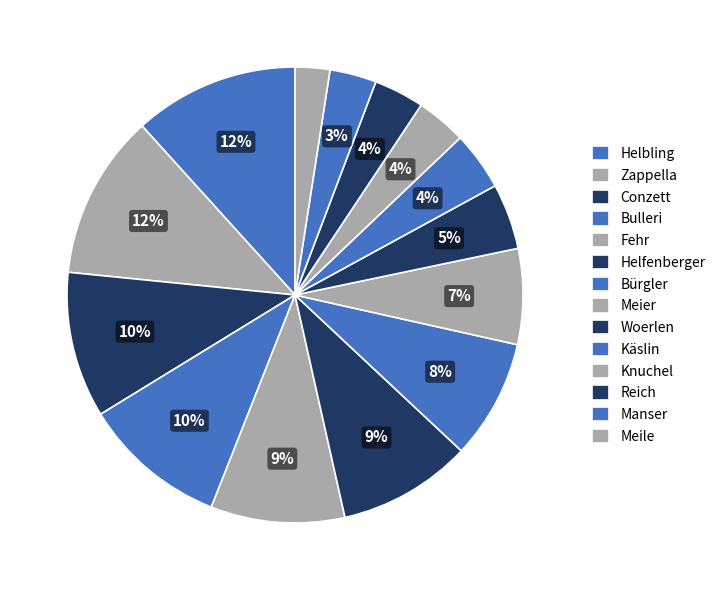

True or false: Knuchel accounts for 4% of the total.

True